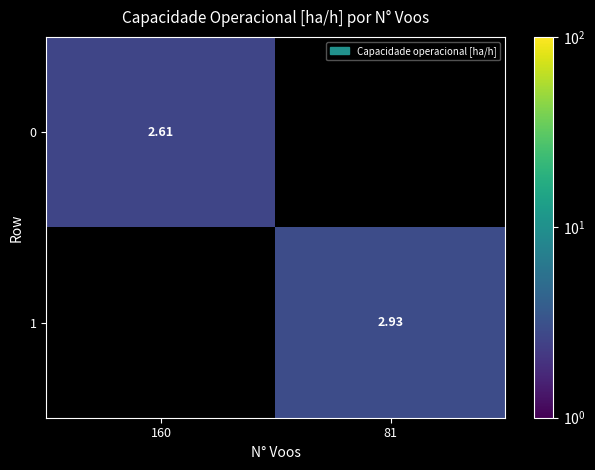

Is it true that 1 equals 2.9 at 81?

True